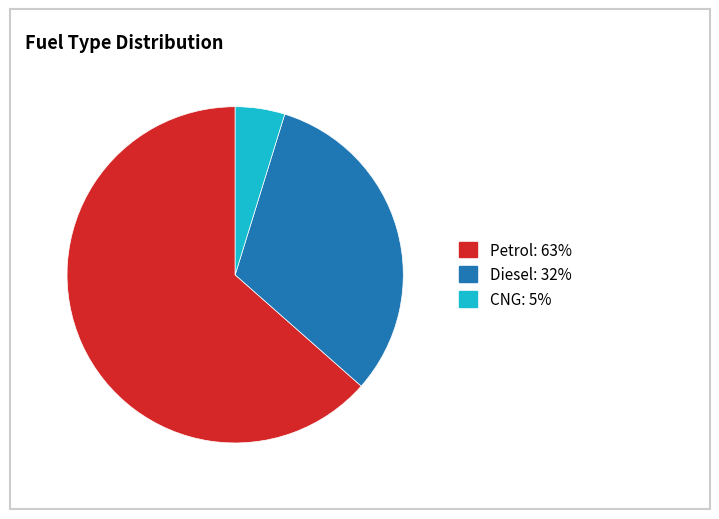

Combined, do Petrol: 63% and Diesel: 32% account for over 50%?

Yes